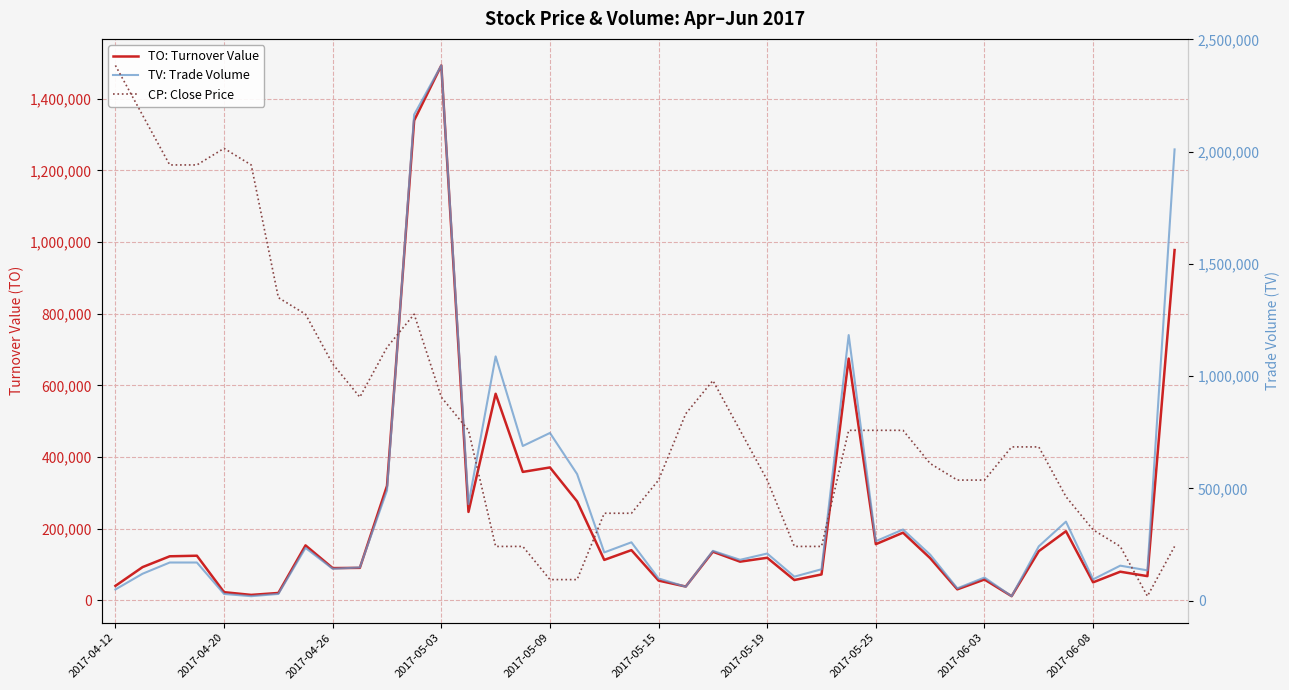

What is the sum of all CP: Close Price values?

23.6